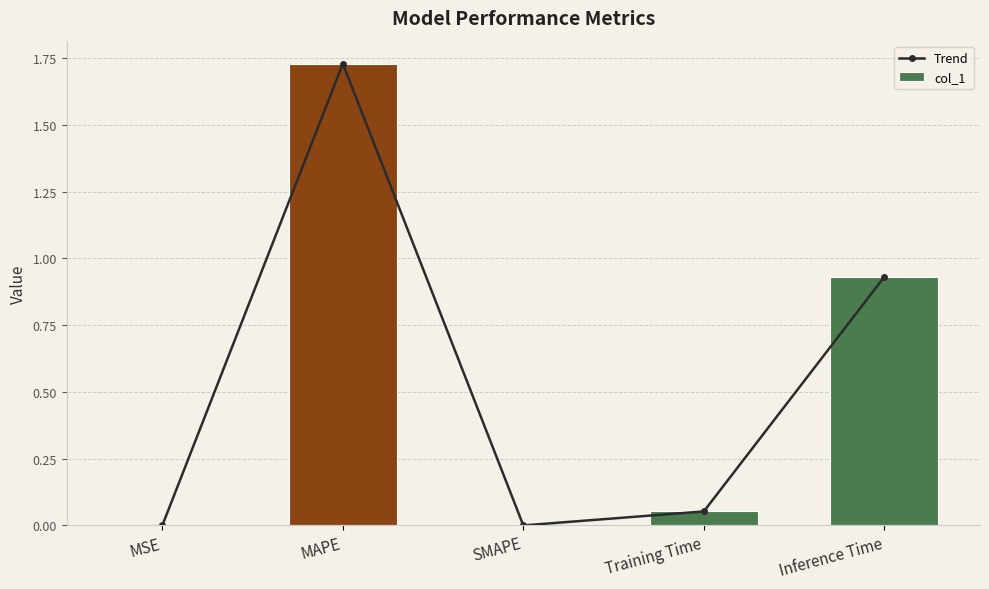

What is the difference between the maximum and minimum values in the Trend series?

1.7